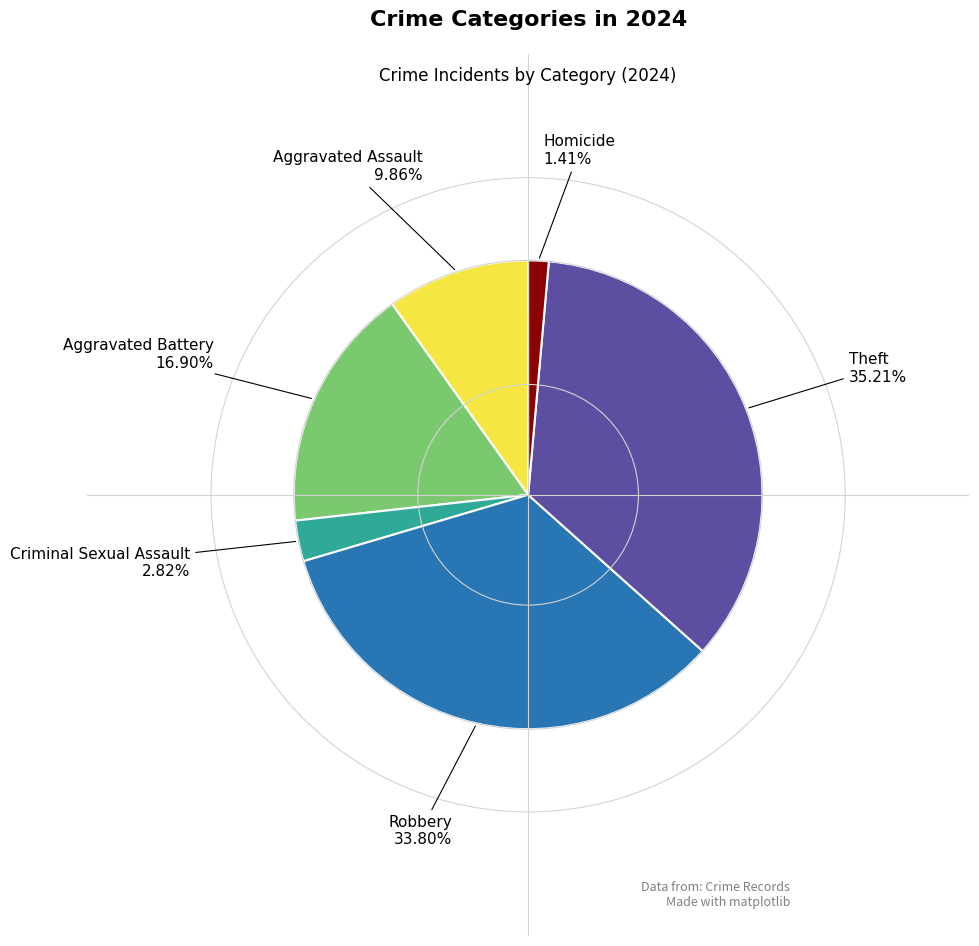

Does any single category account for the majority?

No